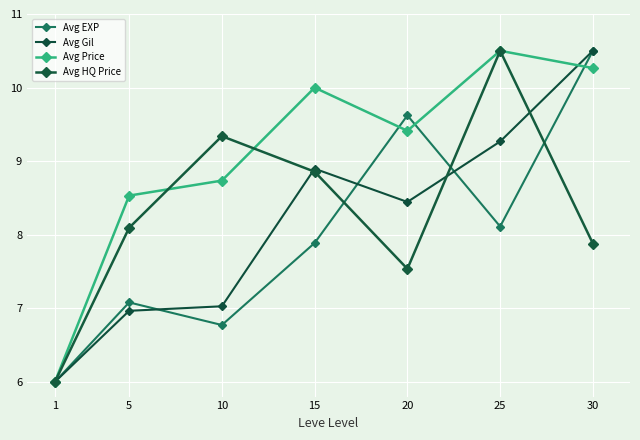

What is the difference between the maximum and minimum values in the Avg Price series?

4.5